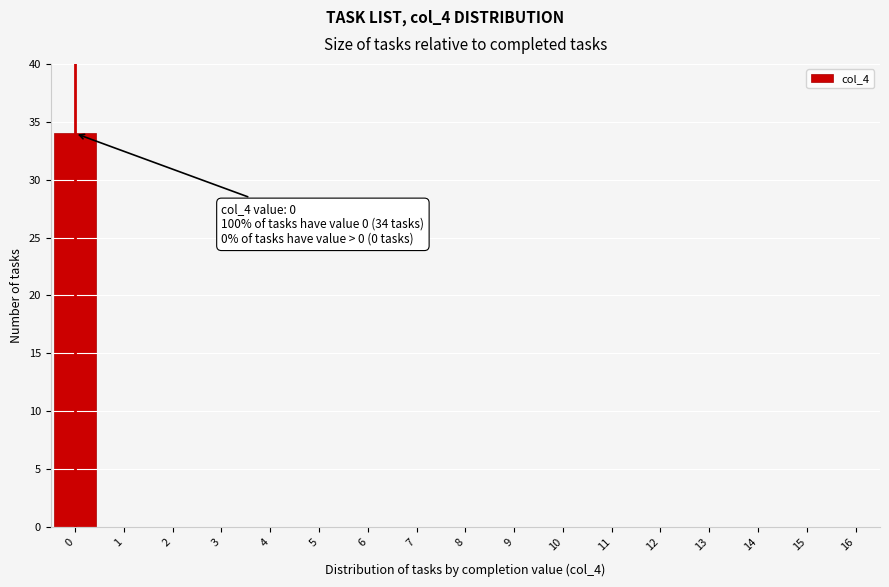

Reading left to right, list all the values displayed in this chart.

0=34	1=0	2=0	3=0	4=0	5=0	6=0	7=0	8=0	9=0	10=0	11=0	12=0	13=0	14=0	15=0	16=0